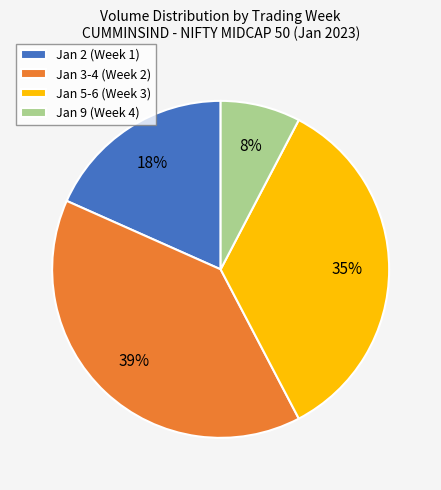

Is Jan 2 (Week 1) the majority of the pie?

No